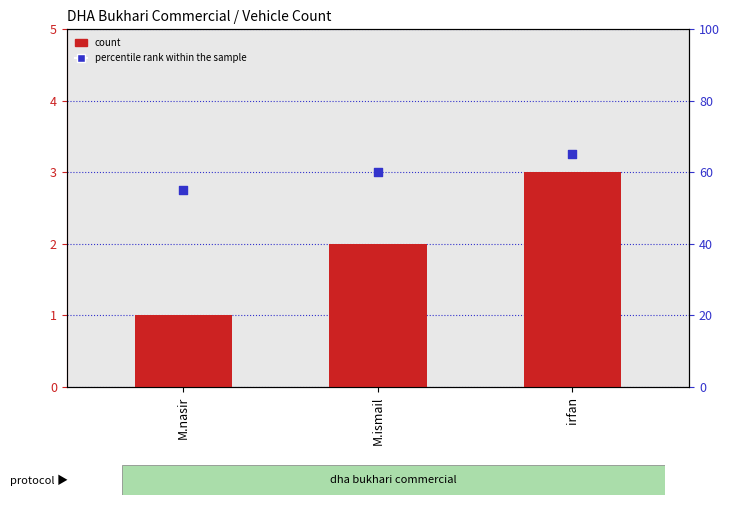

Which series contains the lowest Y value?

count